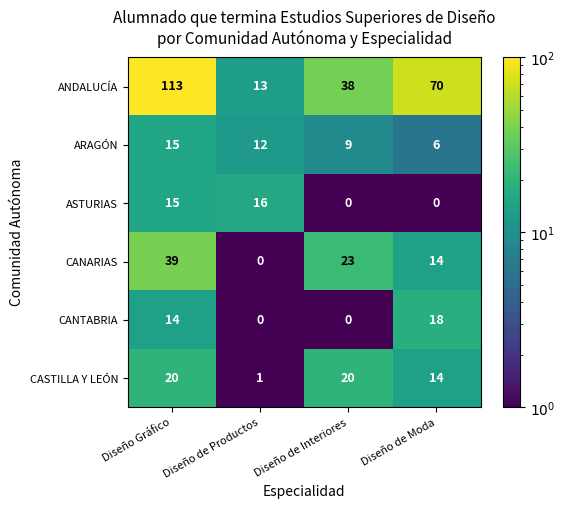

Read the ASTURIAS value at Diseño Gráfico, to the nearest 5.

15